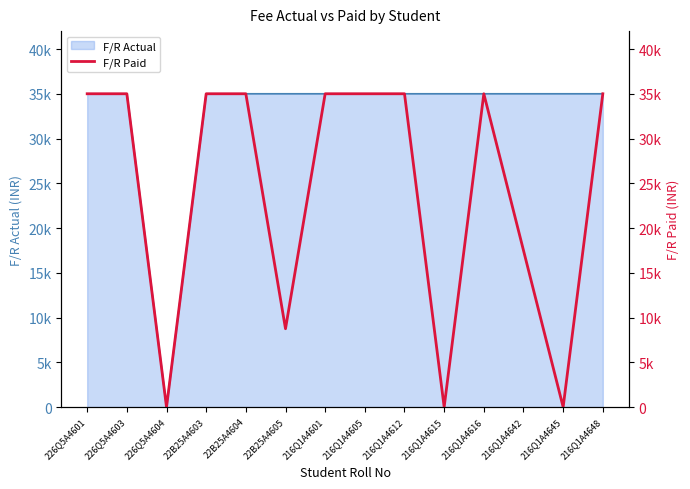

Rank the categories by value from highest to lowest.

226Q5A4601, 226Q5A4603, 22B25A4603, 22B25A4604, 216Q1A4601, 216Q1A4605, 216Q1A4612, 216Q1A4616, 216Q1A4648, 216Q1A4642, 22B25A4605, 226Q5A4604, 216Q1A4615, 216Q1A4645